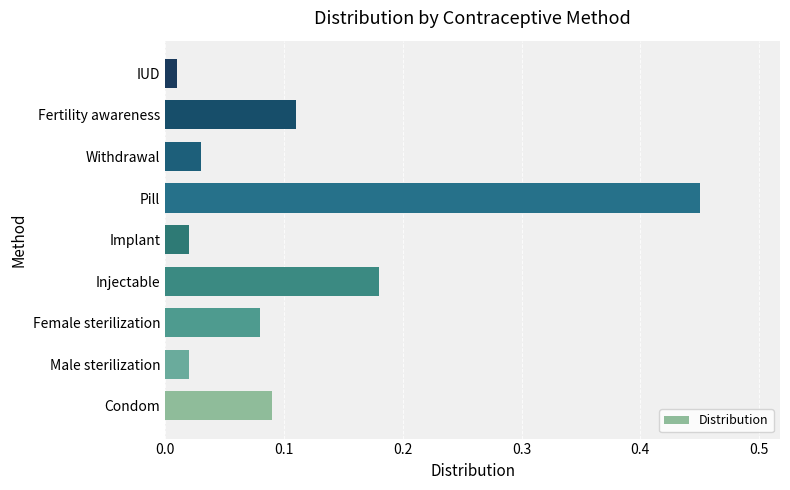

Is it true that the value at Injectable is 0.1?

False